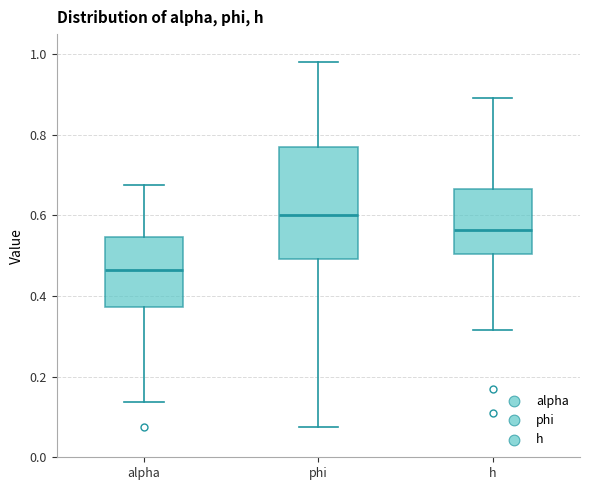

Reading left to right, transcribe this box plot: for each box, give where its median line is, the range the box spans, and where its two whiskers end, as read against the y-axis. The values are not printed on the chart, so give them approximately, as read against the axis.

alpha: median 0.46, box 0.38 to 0.54, whiskers 0.14 to 0.68
phi: median 0.60, box 0.50 to 0.76, whiskers 0.08 to 0.98
h: median 0.56, box 0.50 to 0.66, whiskers 0.32 to 0.90